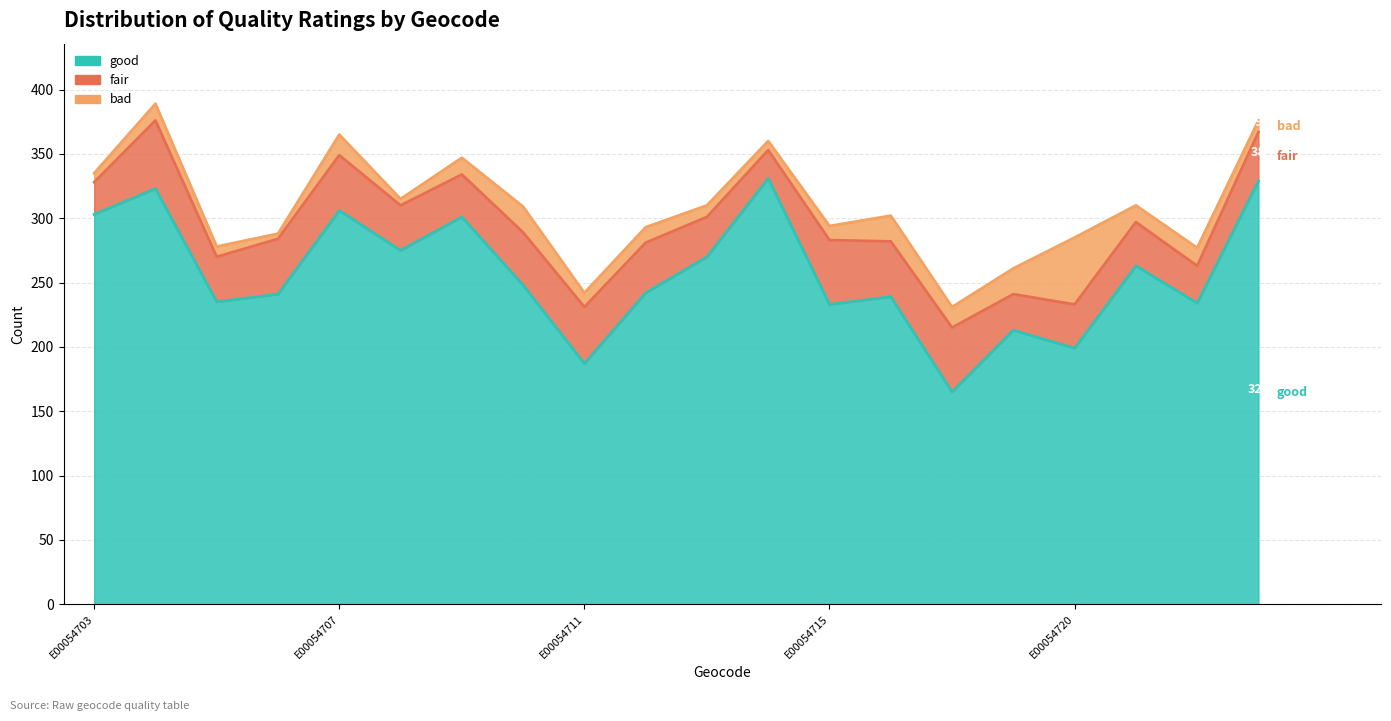

Is it true that the value at E00054712 is 379?

False